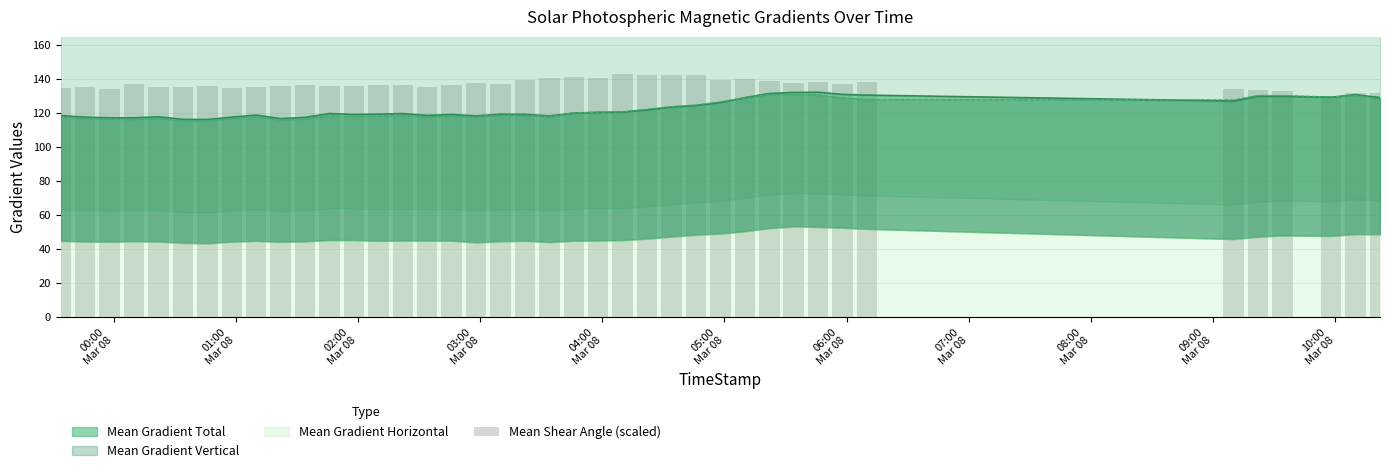

What position from the left is 05:00
Mar 08?

6